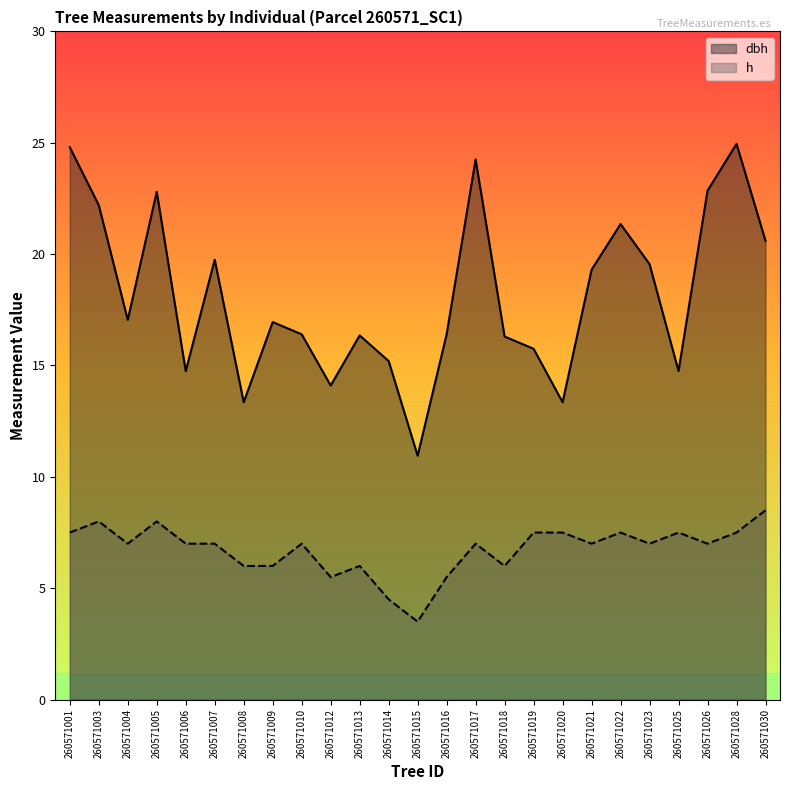

What is the value of the dbh point at the 18th from the left?

13.3